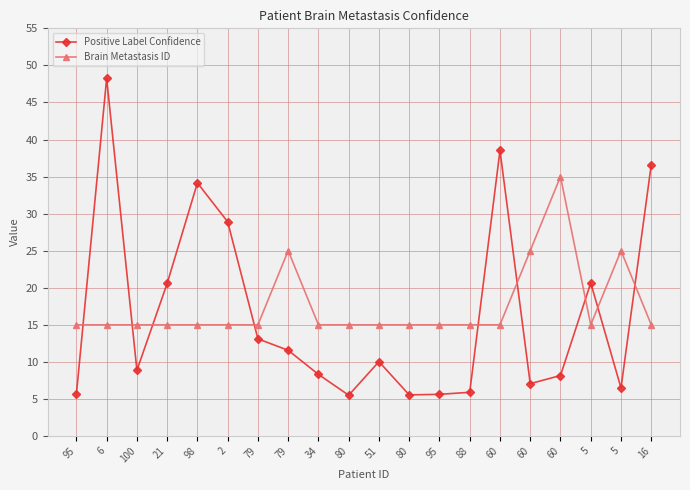

Where is the first local minimum for Positive Label Confidence?

100